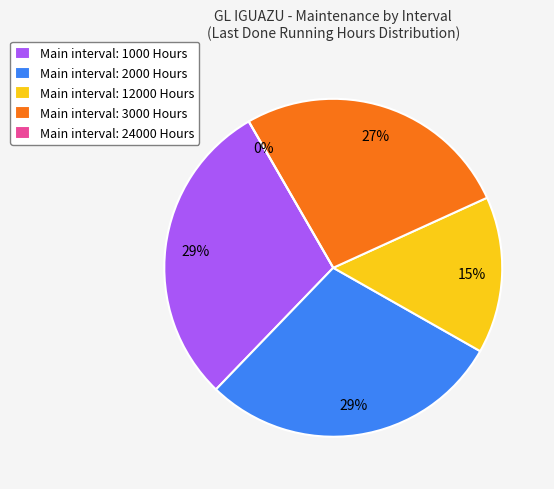

What percentage is NOT represented by 1000 Hours?

70.5%